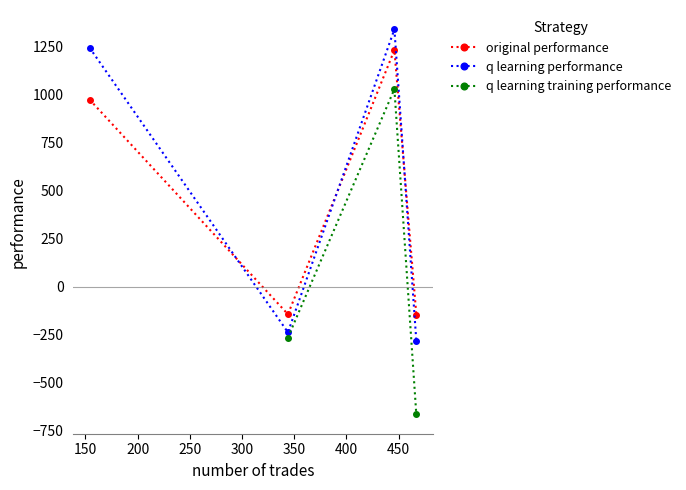

Which series ends up on top after the final intersection of q learning performance and original performance?

original performance